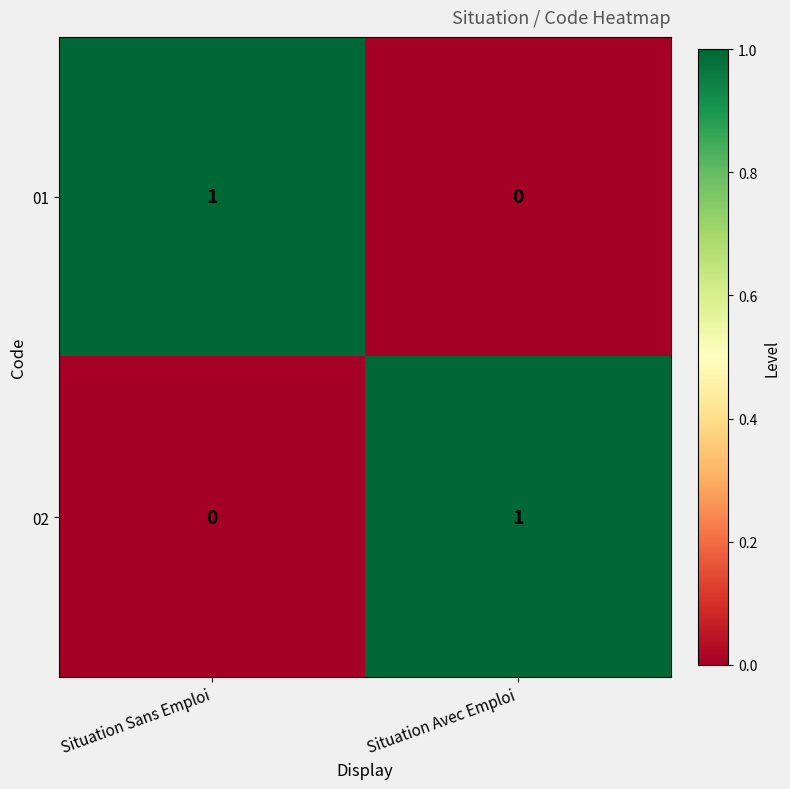

Reading left to right, what are all the values shown in this chart?

01: Situation Sans Emploi=1	Situation Avec Emploi=0
02: Situation Sans Emploi=0	Situation Avec Emploi=1